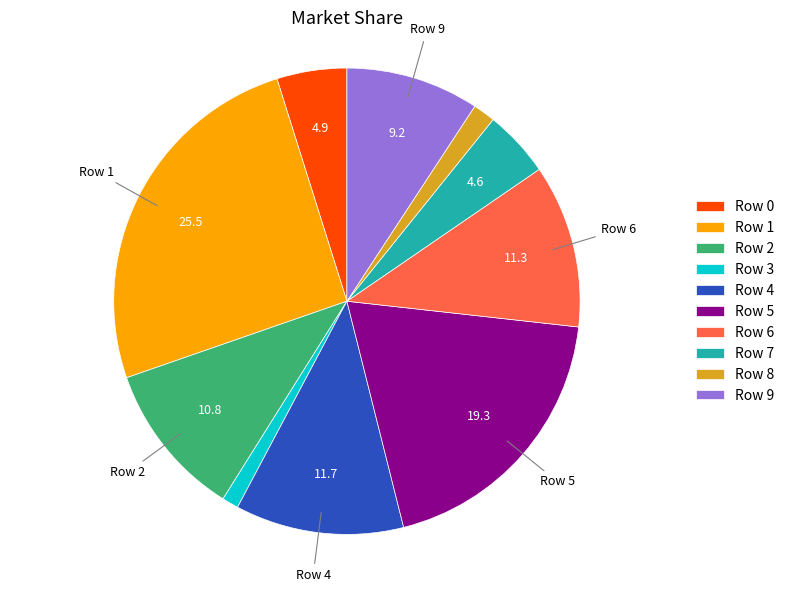

Do Row 4 and Row 3 together represent more than half of the pie?

No